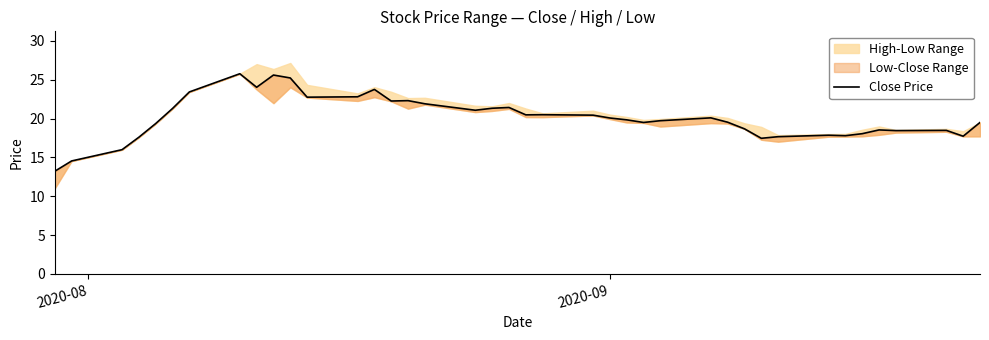

How many values exceed 20?

20